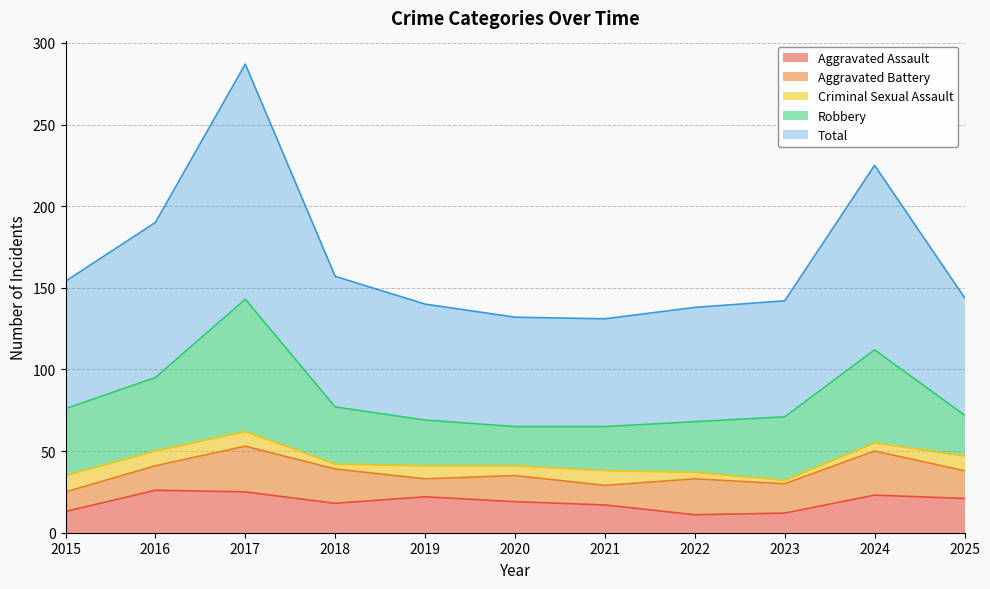

Between 2017 and 2018, which series saw the biggest shift?

Total